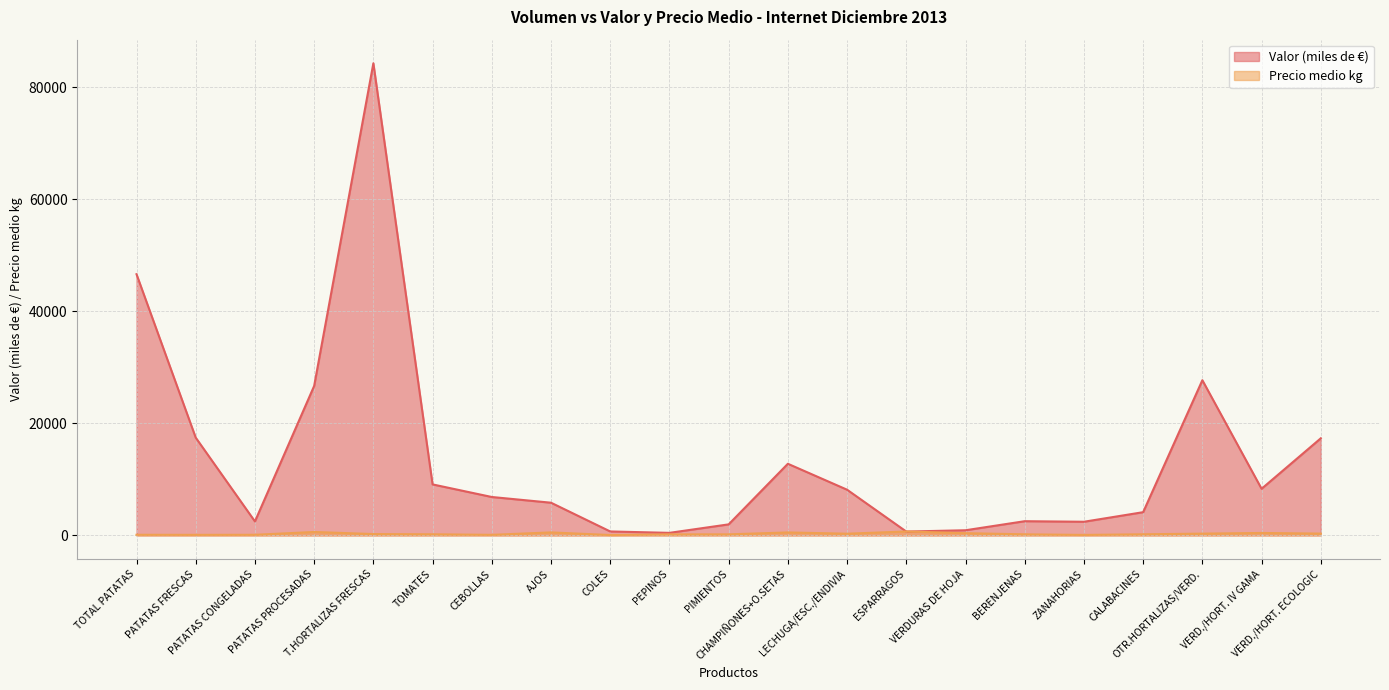

What is the label of the 18th point from the right?

PATATAS PROCESADAS